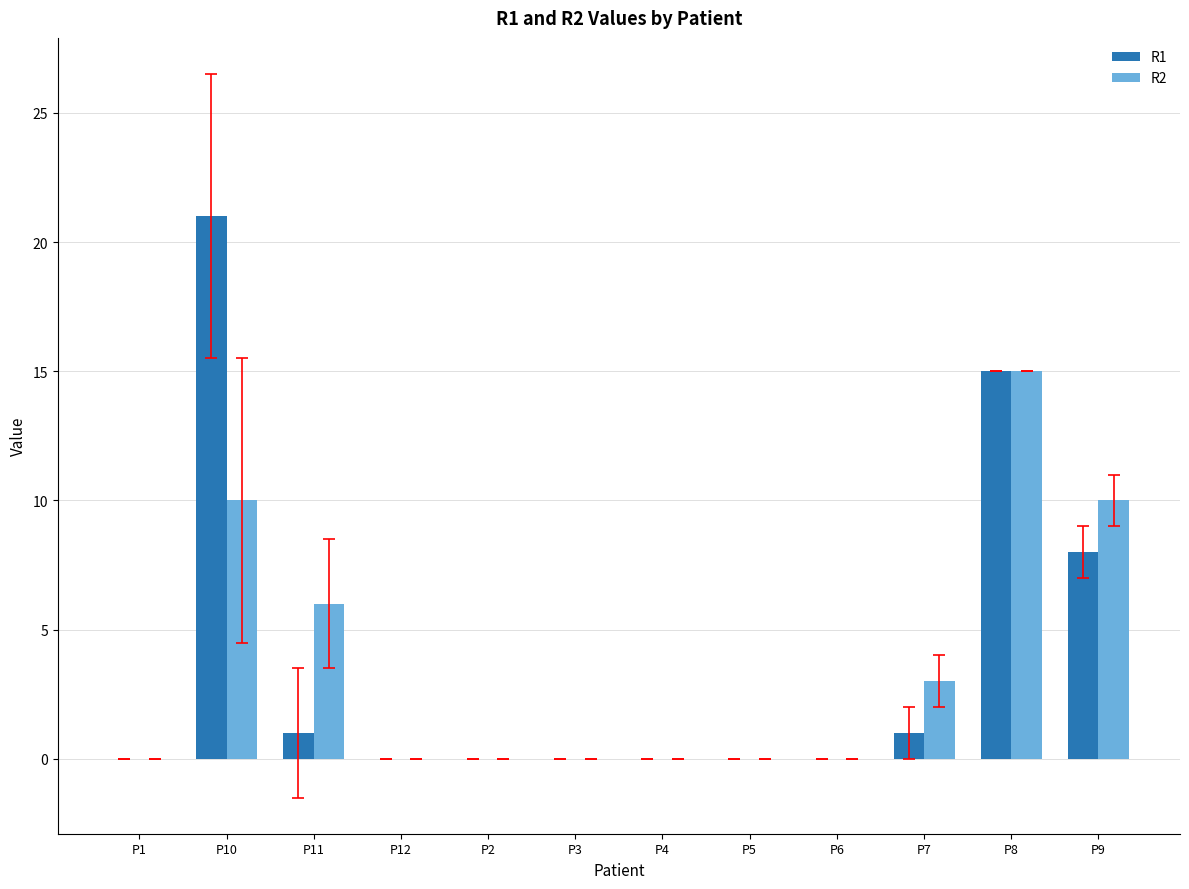

At which label does R1 reach its peak?

P10